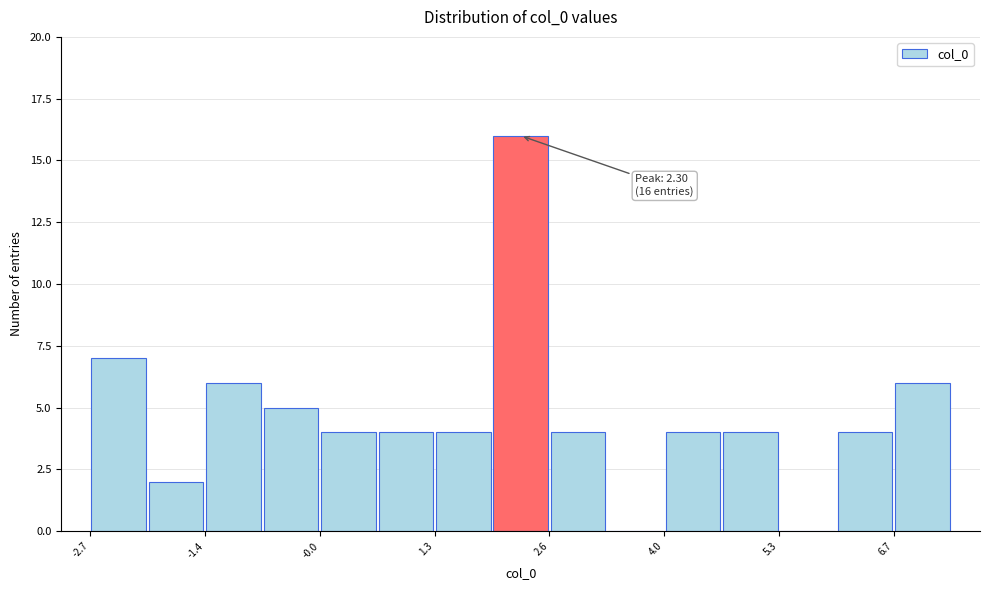

Read against the x-axis, roughly where is the centre of the tallest bar?

2.4